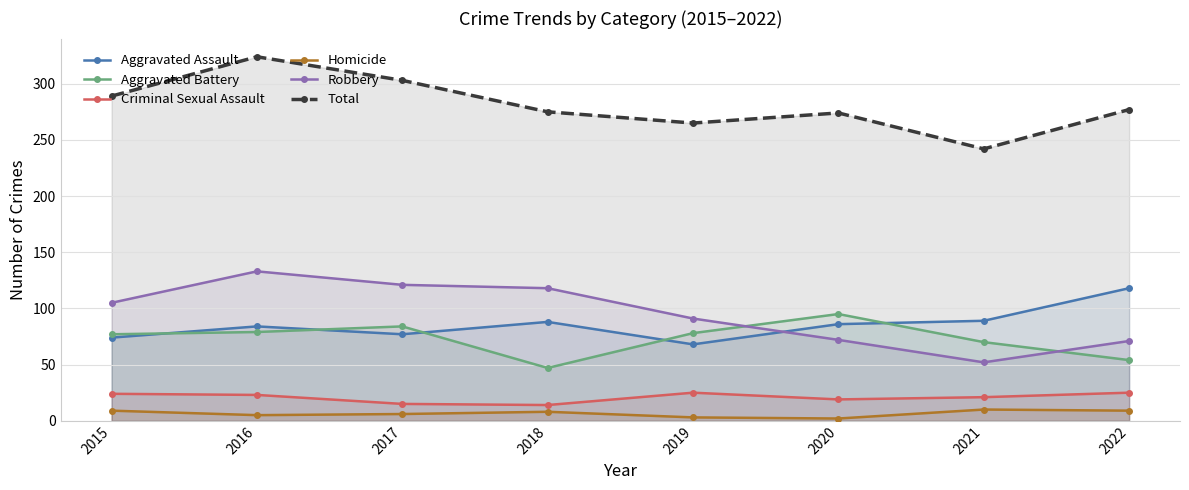

Which category has the lowest value in the Aggravated Battery series?

2018